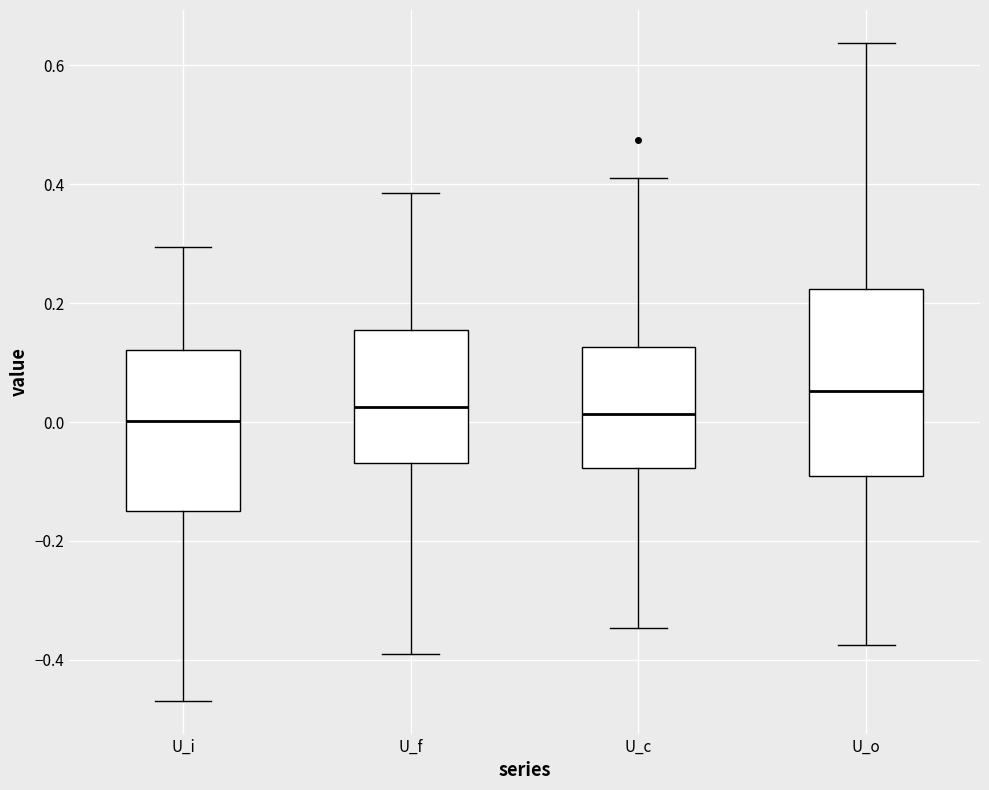

Where does the upper whisker of the box for U_i end on the y-axis? The values are not printed on the chart, so give them approximately, as read against the axis.

0.30